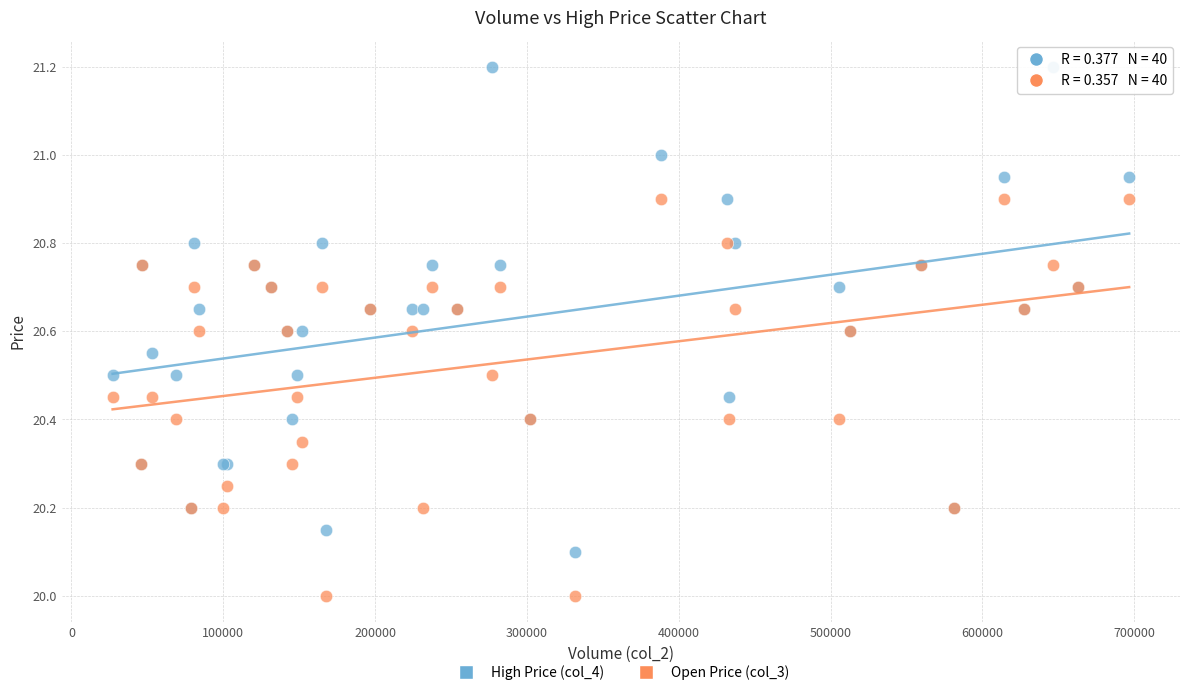

Which series reaches the maximum Y coordinate?

High Price (col_4)